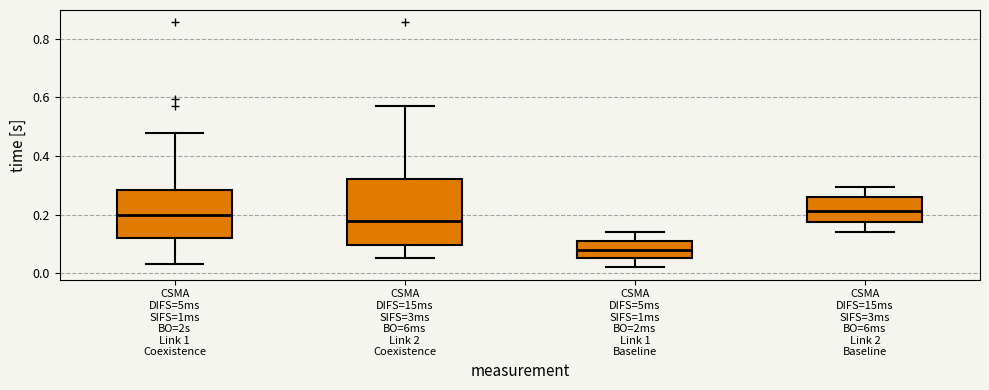

Where is the lower edge of the box for CSMA DIFS=15ms SIFS=3ms BO=6ms Link 2 Coexistence on the y-axis? The values are not printed on the chart, so give them approximately, as read against the axis.

0.10